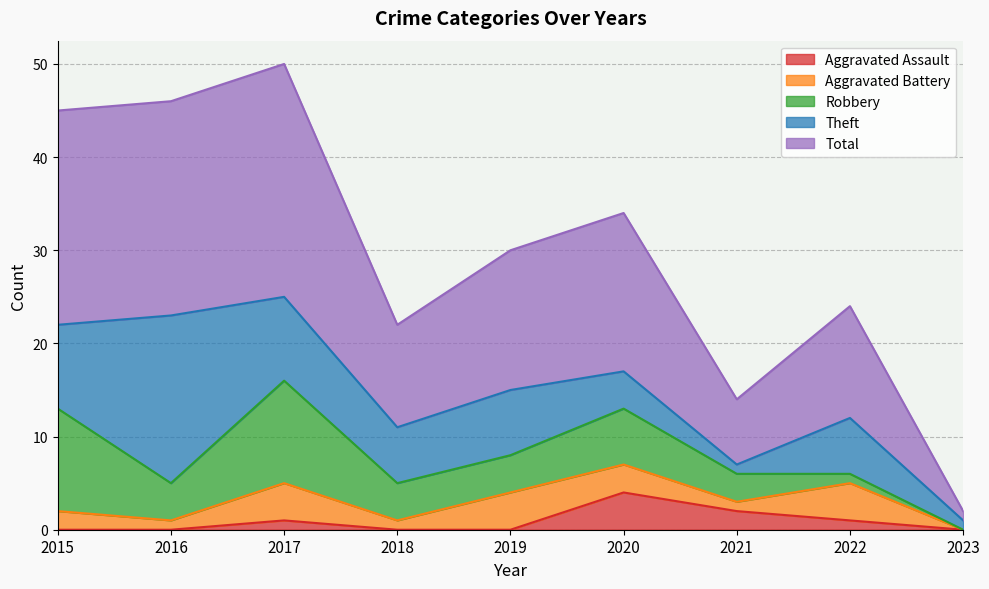

What is the difference between the maximum and minimum values in the Robbery series?

11